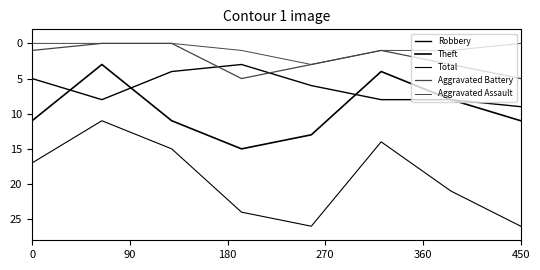

Does the chart have visible grid lines?

No